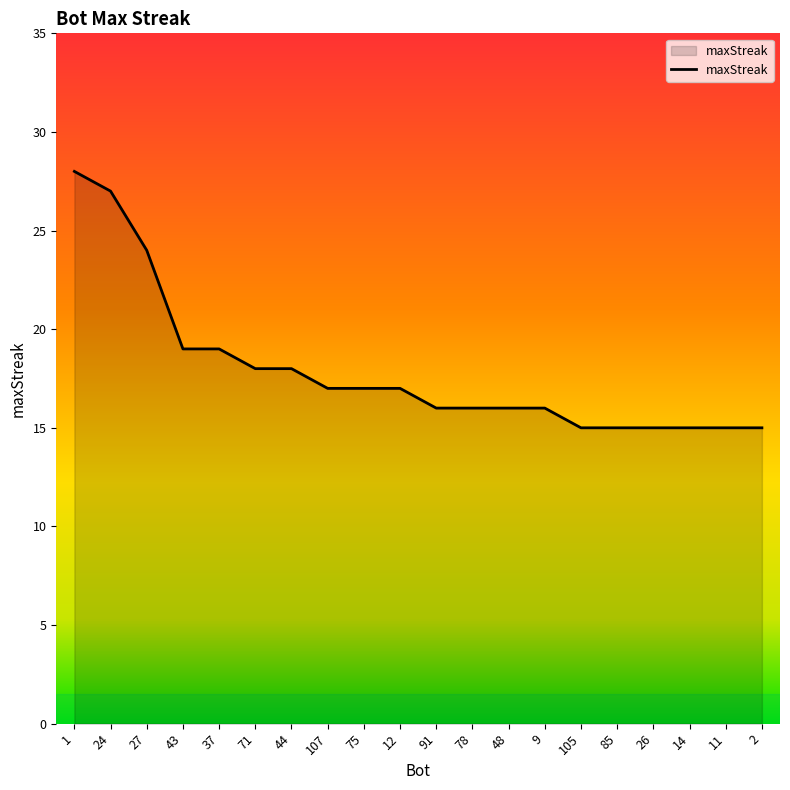

What is the difference between the maximum and minimum values?

13